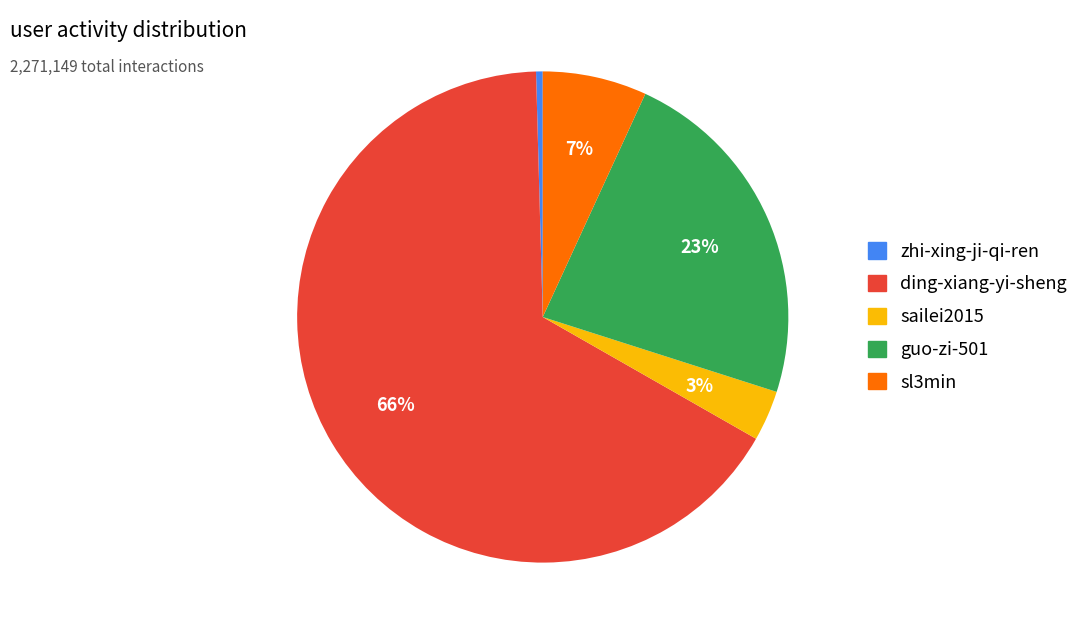

To the nearest percent, what portion does sl3min represent?

7%